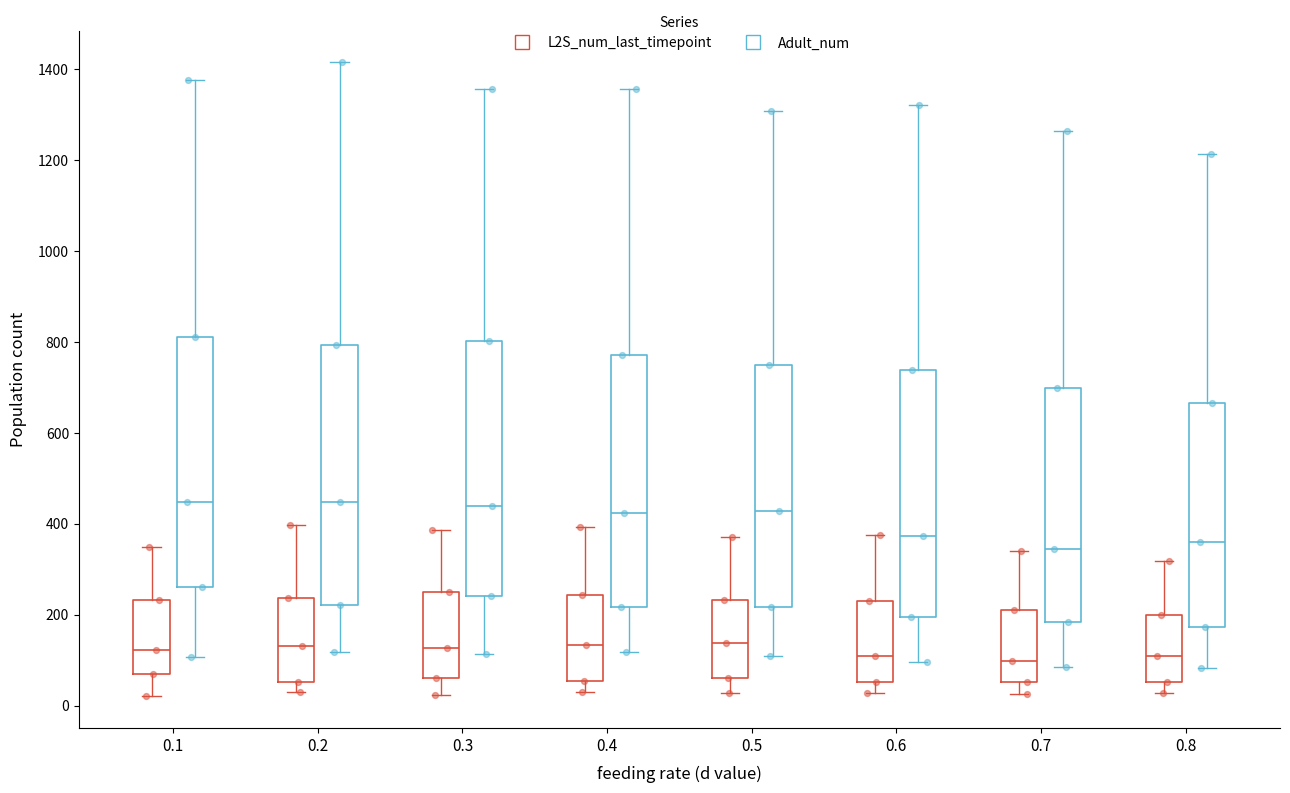

Reading left to right, transcribe this box plot: for each box, give where its median line is, the range the box spans, and where its two whiskers end, as read against the y-axis. The values are not printed on the chart, so give them approximately, as read against the axis.

0.1 (L2S_num_last_timepoint): median 120, box 60 to 240, whiskers 20 to 340
0.1 (Adult_num): median 440, box 260 to 820, whiskers 100 to 1380
0.2 (L2S_num_last_timepoint): median 140, box 60 to 240, whiskers 20 to 400
0.2 (Adult_num): median 440, box 220 to 800, whiskers 120 to 1420
0.3 (L2S_num_last_timepoint): median 120, box 60 to 260, whiskers 20 to 380
0.3 (Adult_num): median 440, box 240 to 800, whiskers 120 to 1360
0.4 (L2S_num_last_timepoint): median 140, box 60 to 240, whiskers 20 to 400
0.4 (Adult_num): median 420, box 220 to 780, whiskers 120 to 1360
0.5 (L2S_num_last_timepoint): median 140, box 60 to 240, whiskers 20 to 380
0.5 (Adult_num): median 420, box 220 to 740, whiskers 120 to 1300
0.6 (L2S_num_last_timepoint): median 100, box 60 to 240, whiskers 20 to 380
0.6 (Adult_num): median 380, box 200 to 740, whiskers 100 to 1320
0.7 (L2S_num_last_timepoint): median 100, box 60 to 220, whiskers 20 to 340
0.7 (Adult_num): median 340, box 180 to 700, whiskers 80 to 1260
0.8 (L2S_num_last_timepoint): median 100, box 60 to 200, whiskers 20 to 320
0.8 (Adult_num): median 360, box 180 to 660, whiskers 80 to 1220